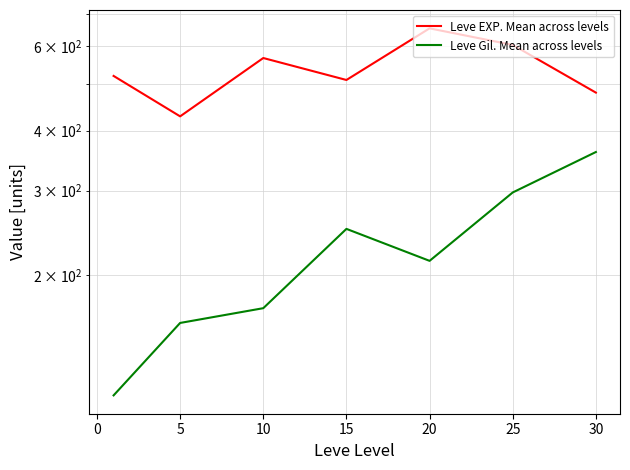

Is the value of Leve Gil. Mean across levels at 20 greater than the value of Leve EXP. Mean across levels at 5?

No